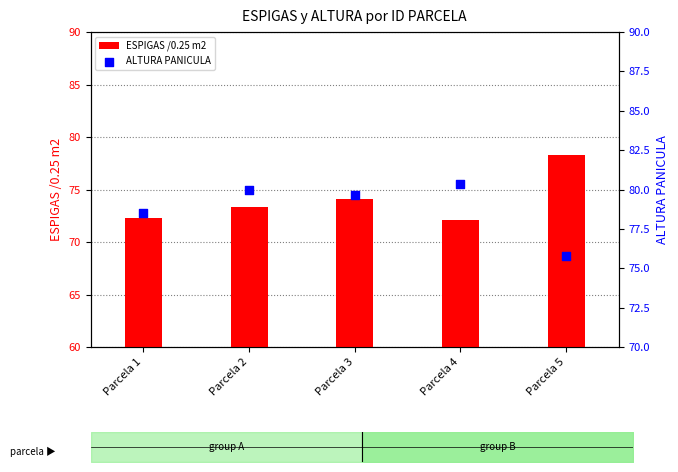

At which category is the sum across all series the highest?

Parcela 5